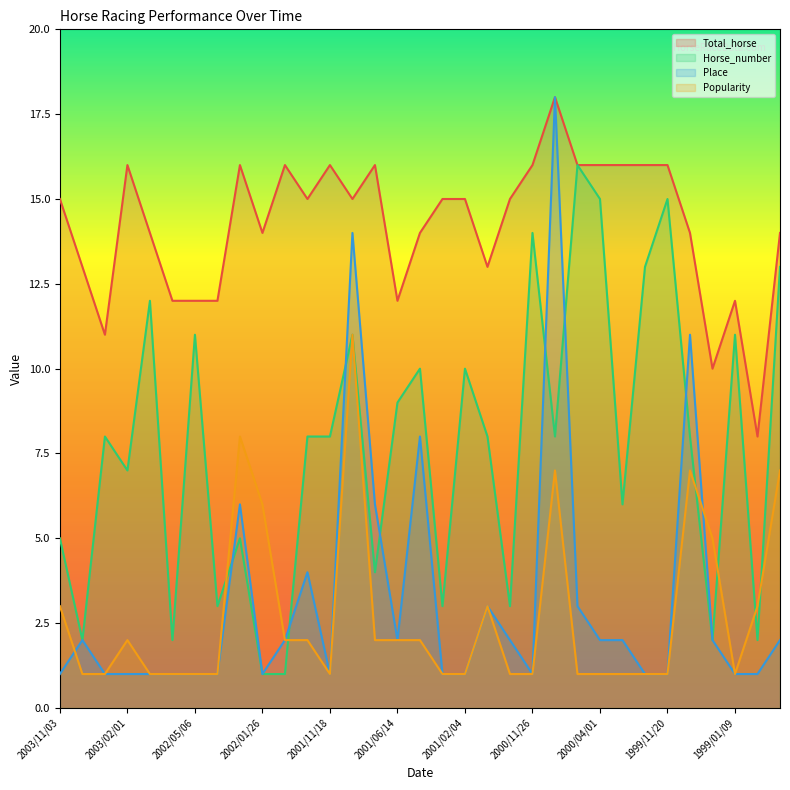

How many lines are shown in the chart?

4